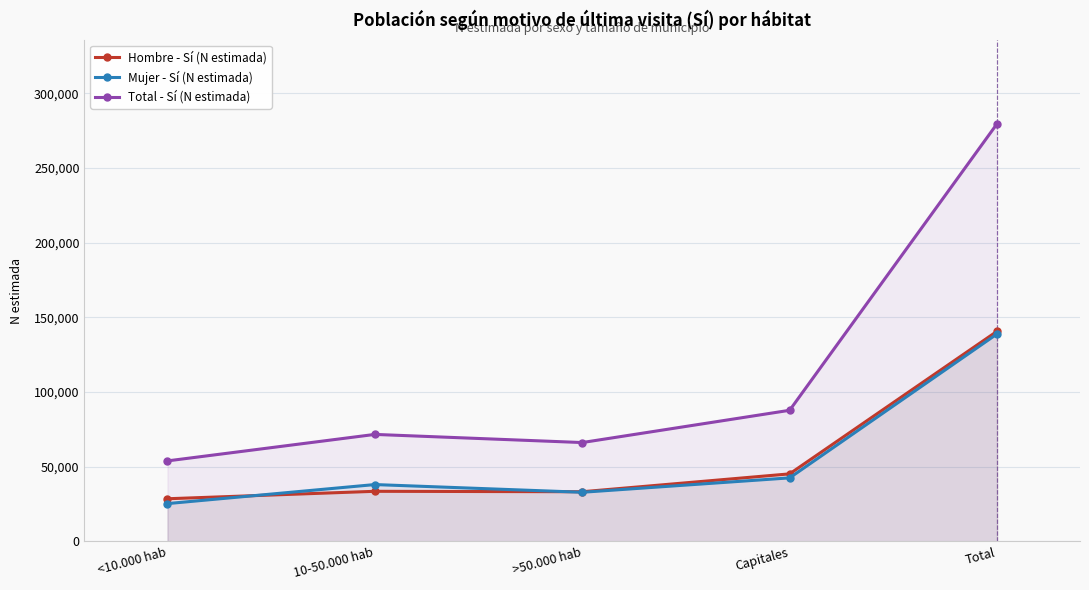

What position from the left is Capitales?

4